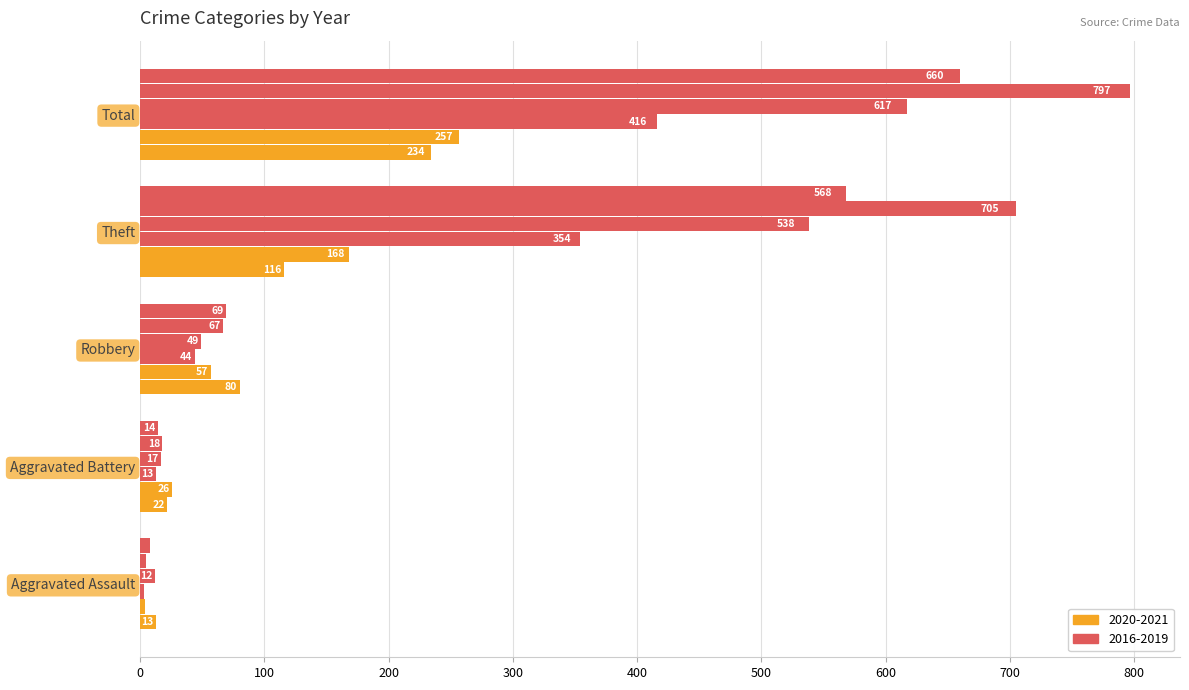

Count the number of categories in the chart.

5